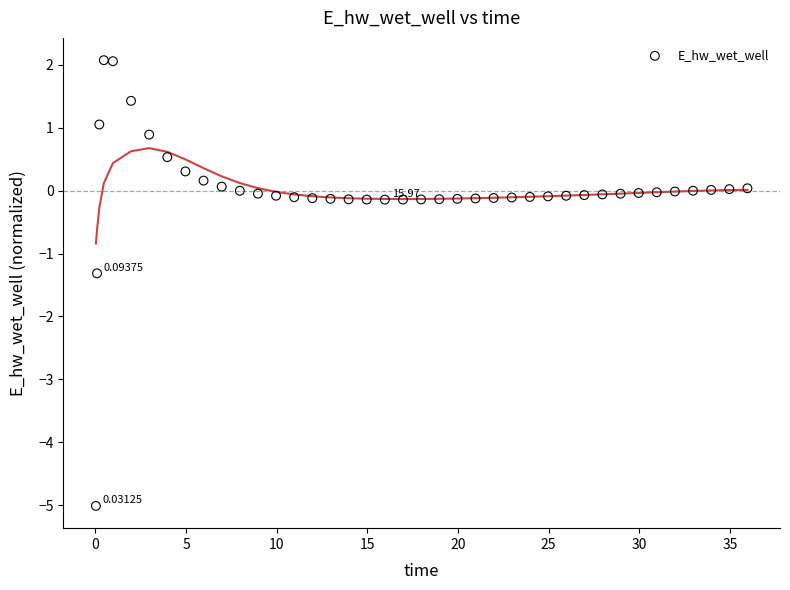

What is the range of X values (max minus min)?

35.9